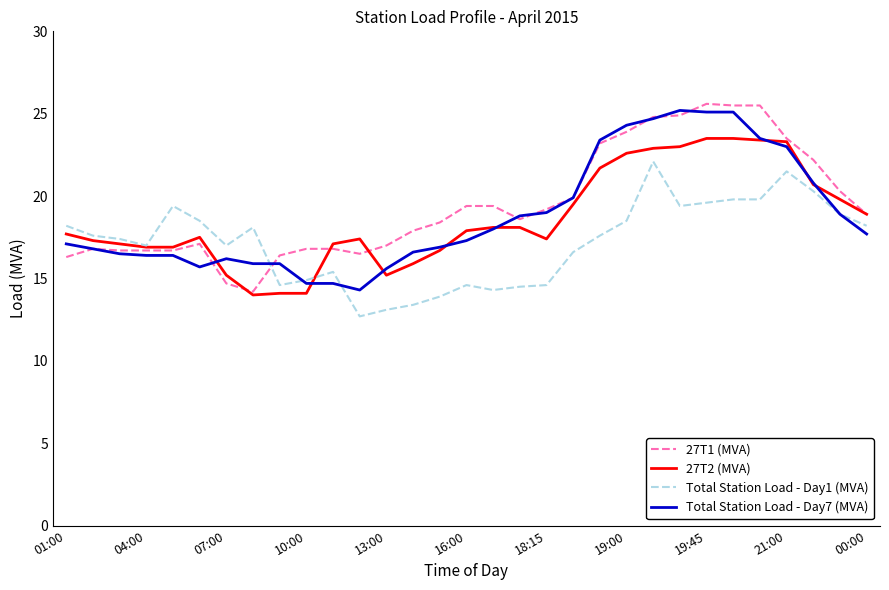

True or false: Total Station Load - Day1 (MVA) has more than 0 interior local peaks.

True